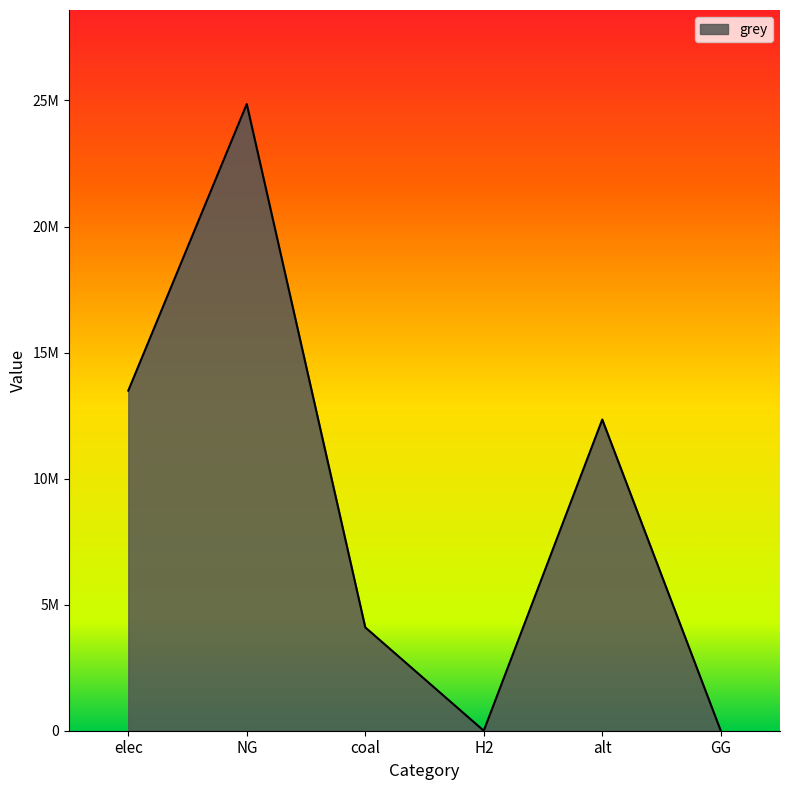

Is this an area chart (filled region under the line)?

Yes